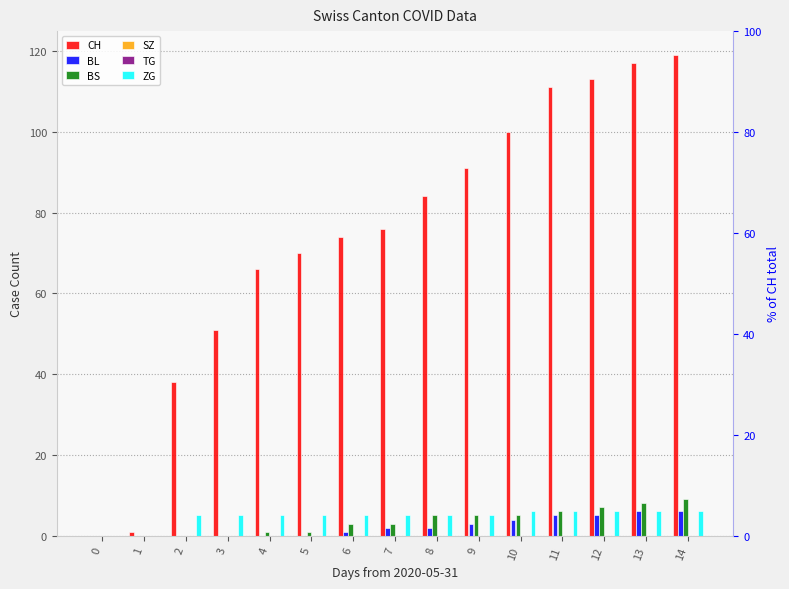

What is the total value across all series at 2?

43